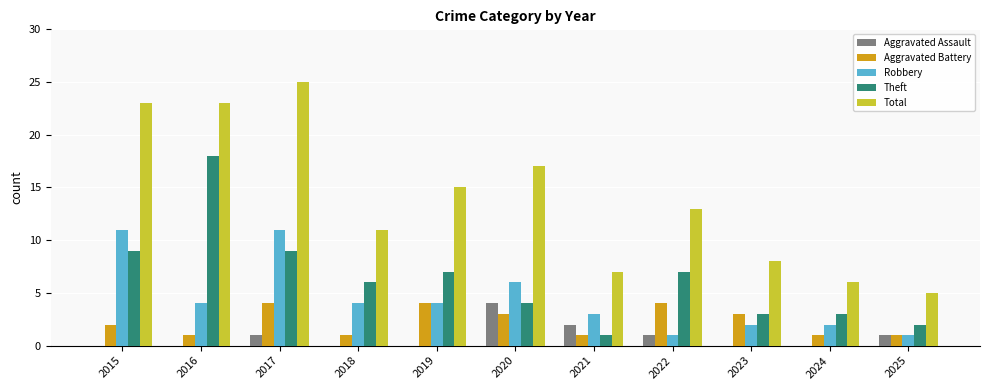

The value of Aggravated Battery at 2023 is 3. True or false?

True